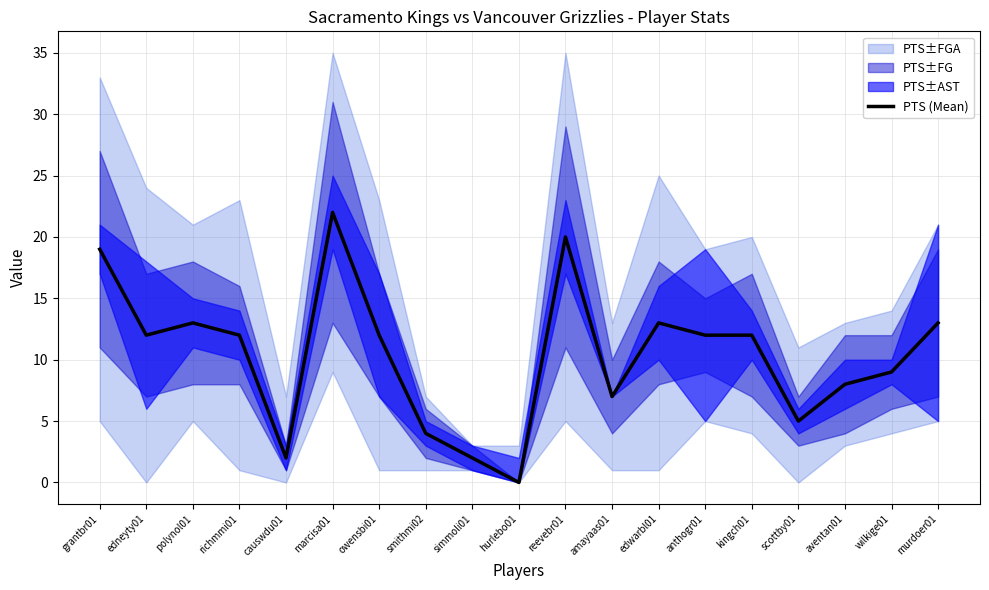

How many lines are shown in the chart?

1